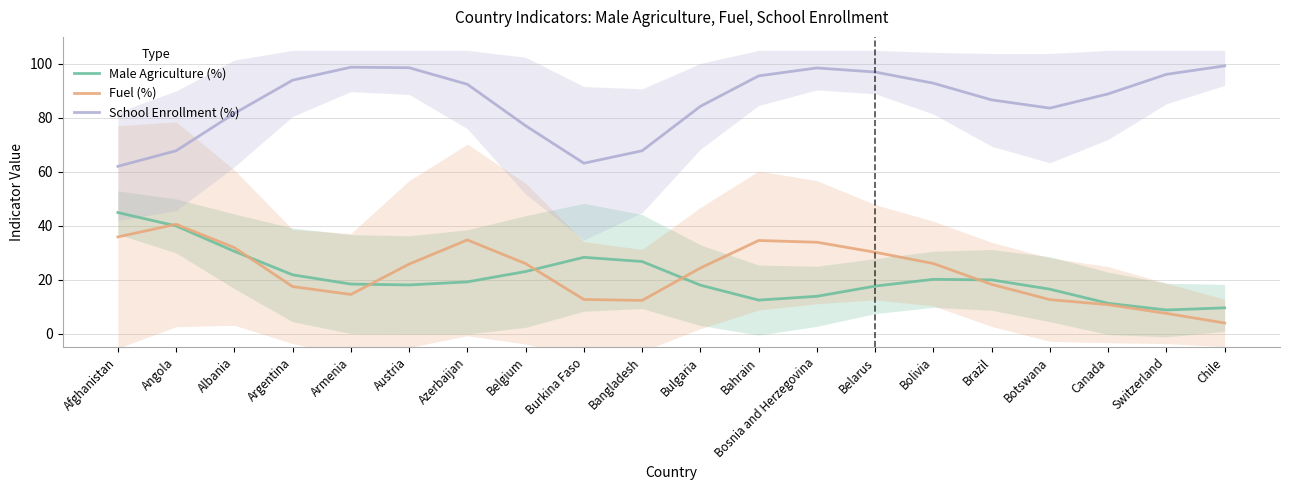

True or false: School Enrollment (%) and Male Agriculture (%) intersect in this chart.

False